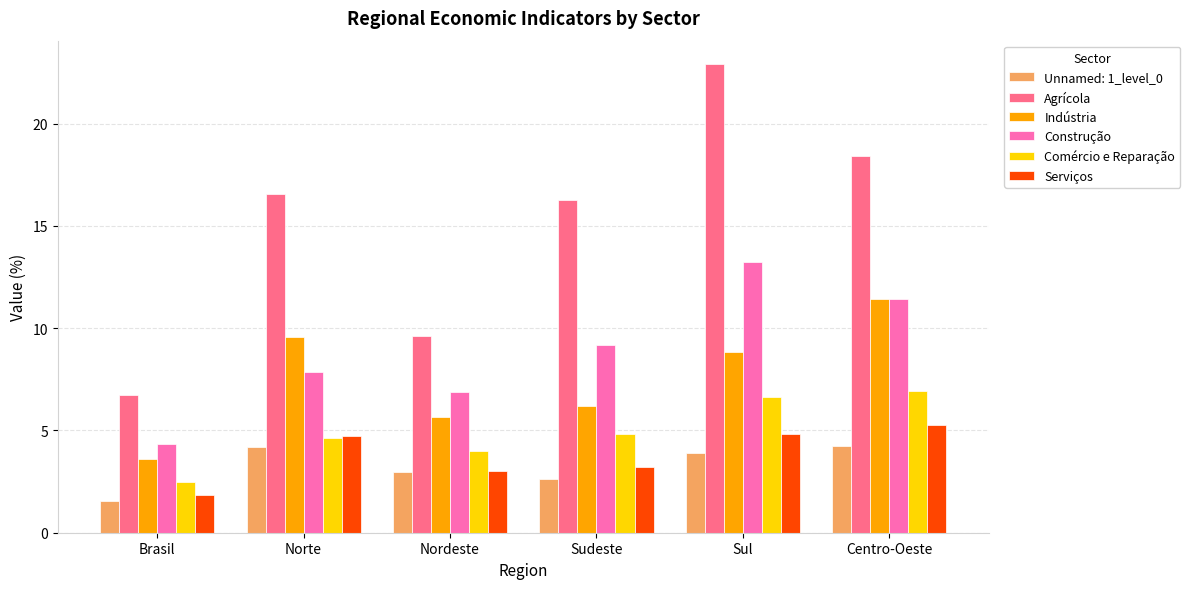

What position from the right is Brasil?

6